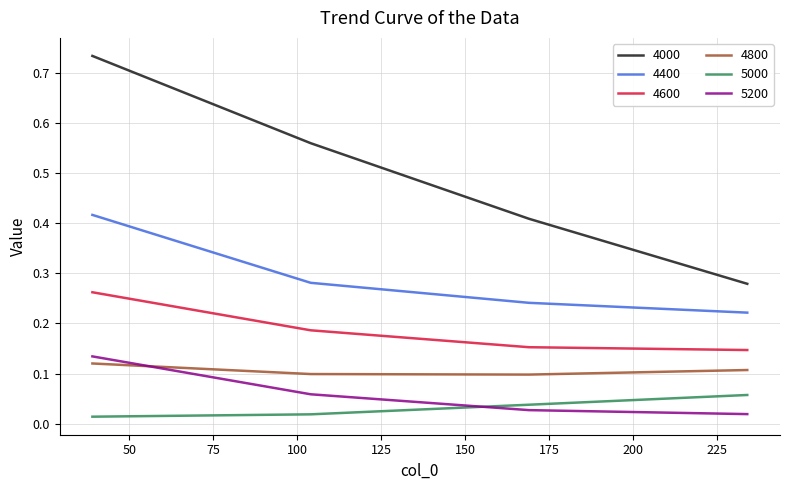

What is the difference between the maximum and minimum values in the 4000 series?

0.5